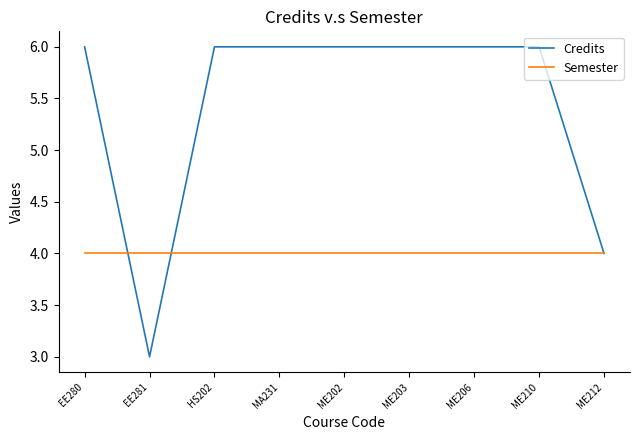

Is this an area chart (filled region under the line)?

No